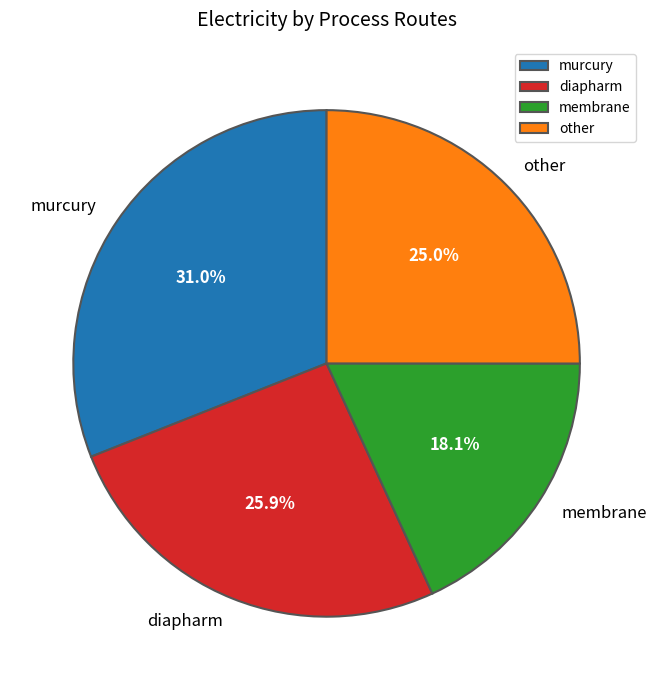

What is the largest slice in the pie chart?

murcury